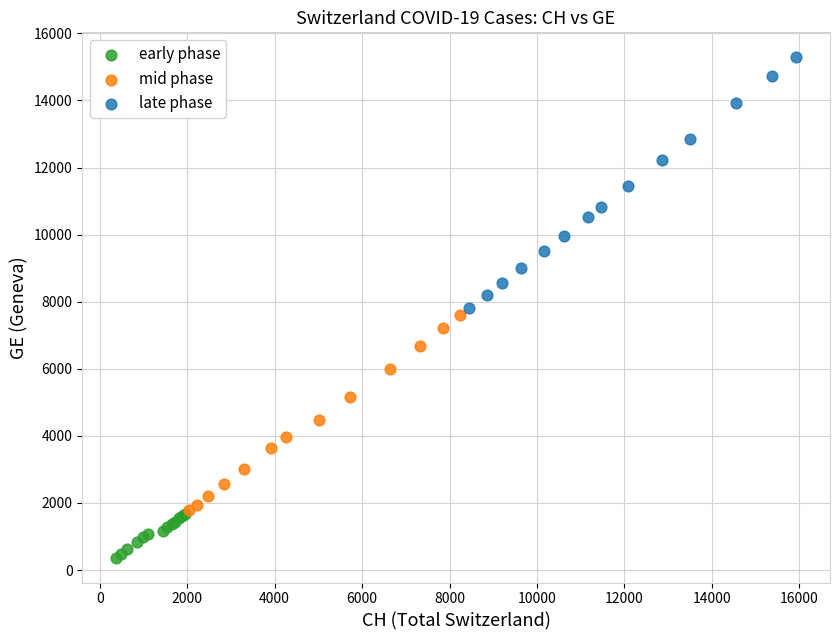

Which series contains the lowest Y value?

early phase